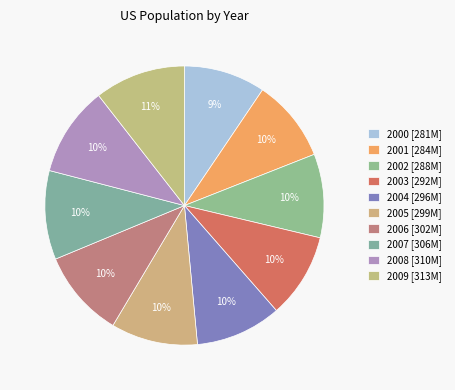

What percentage is NOT represented by 2000?

90.5%